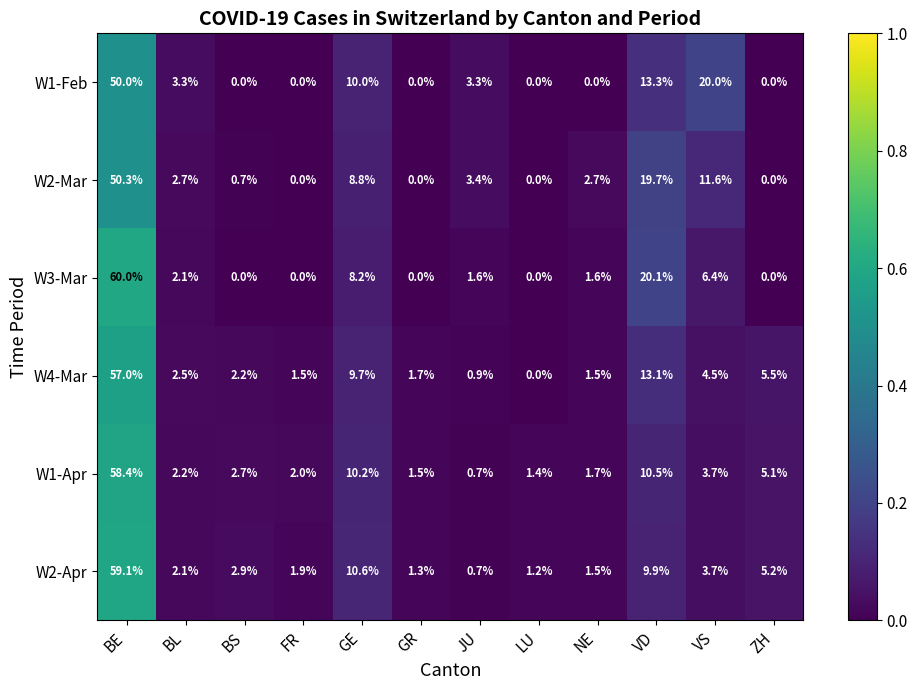

Is the value of W3-Mar at FR greater than the value of W1-Apr at FR?

No